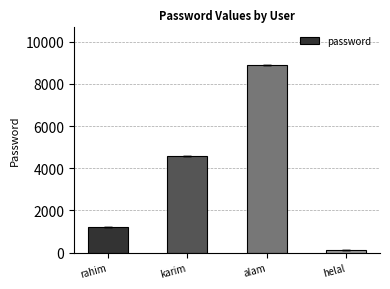

At which category does the chart reach its minimum across all series?

helal